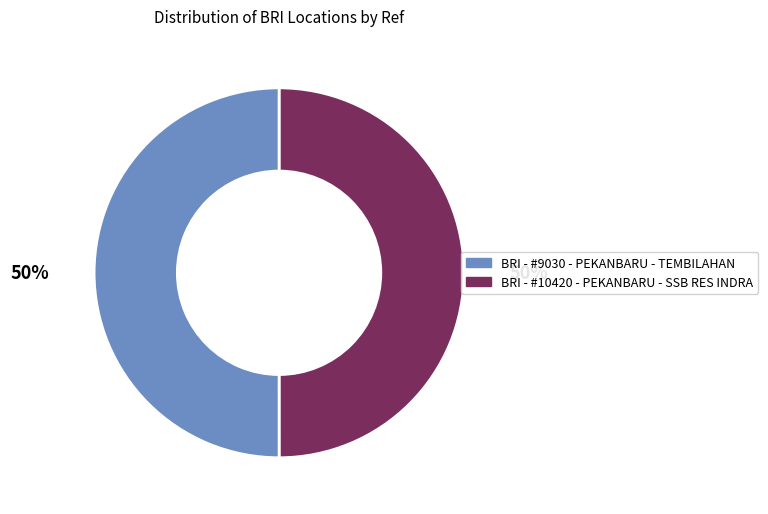

To the nearest percent, what is the average slice percentage?

50%